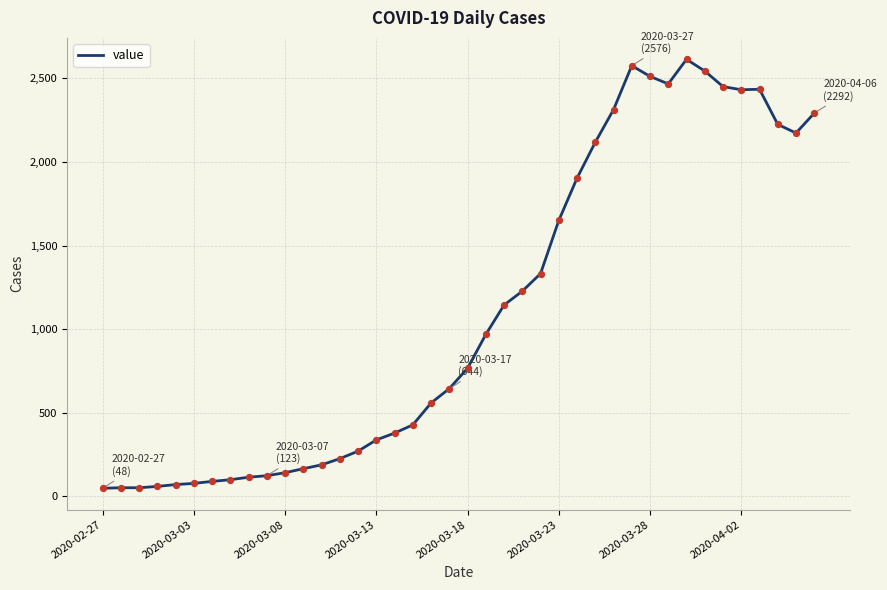

What is the maximum value shown in the chart?

2614